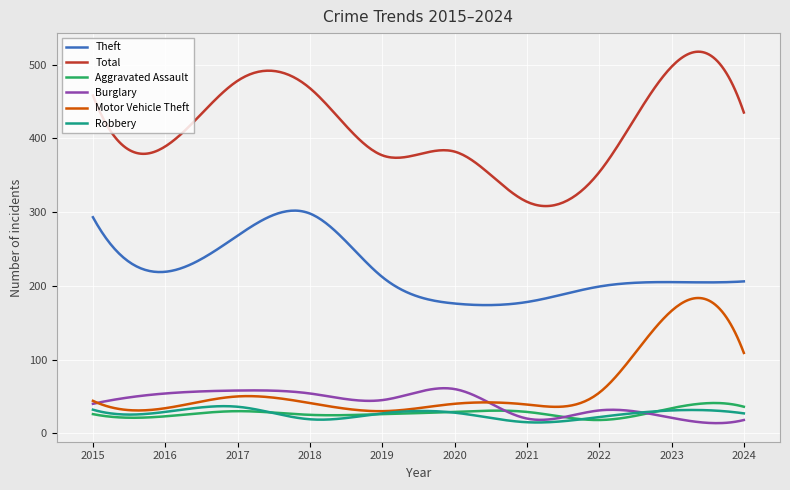

What is the maximum value for Motor Vehicle Theft?

183.5